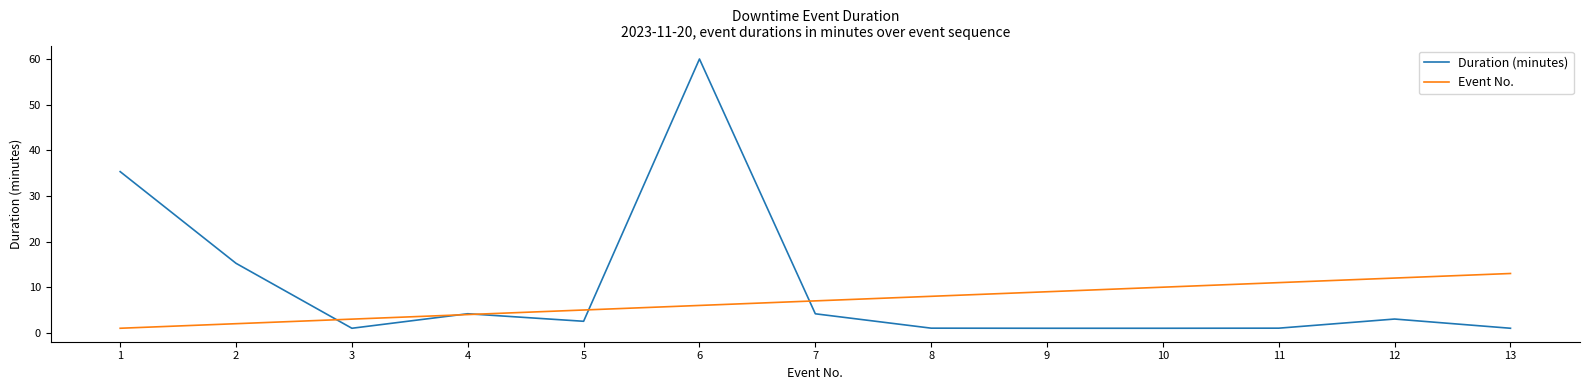

Reading left to right, extract all data points from this chart.

Duration (minutes): 1=35.3	2=15.2	3=1.0	4=4.2	5=2.5	6=60.0	7=4.2	8=1.0	9=1.0	10=1.0	11=1.0	12=3.0	13=1.0
Event No.: 1=1.0	2=2.0	3=3.0	4=4.0	5=5.0	6=6.0	7=7.0	8=8.0	9=9.0	10=10.0	11=11.0	12=12.0	13=13.0